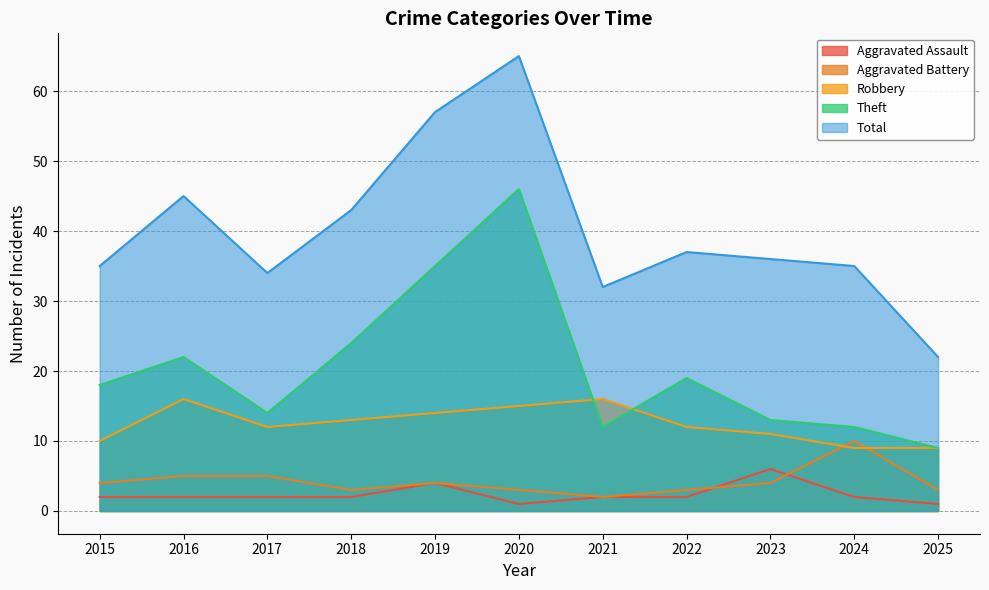

True or false: Theft has a value of 19 at 2022.

True